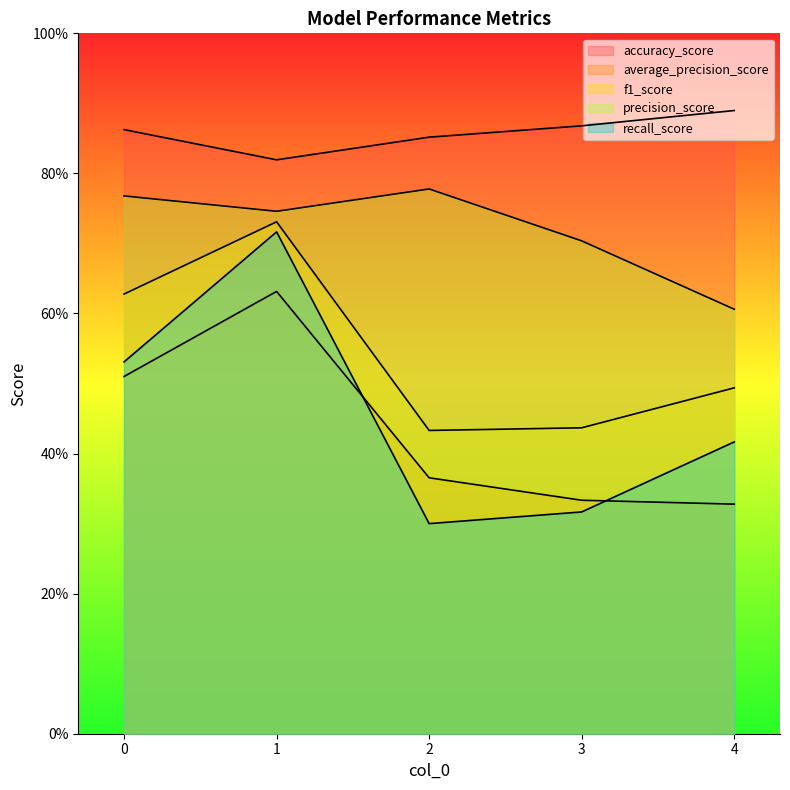

What is the sum of all accuracy_score values?

4.3